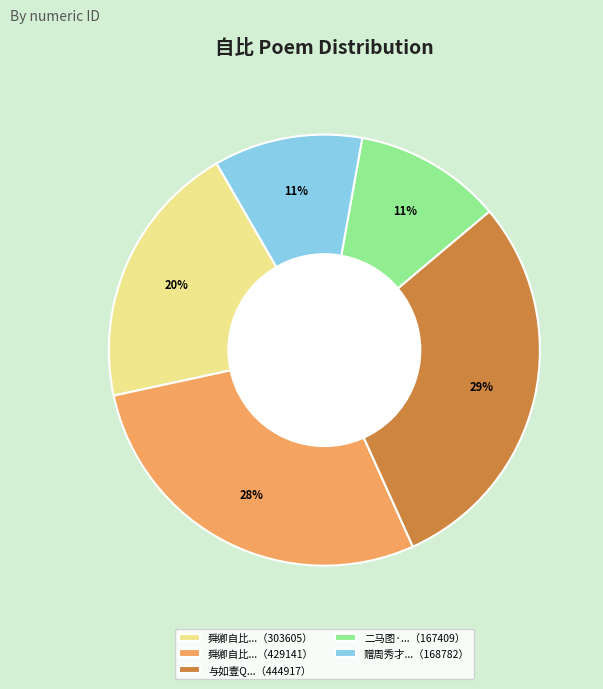

To the nearest percent, what percentage of the pie is 与如壹Q...（444917）?

29%